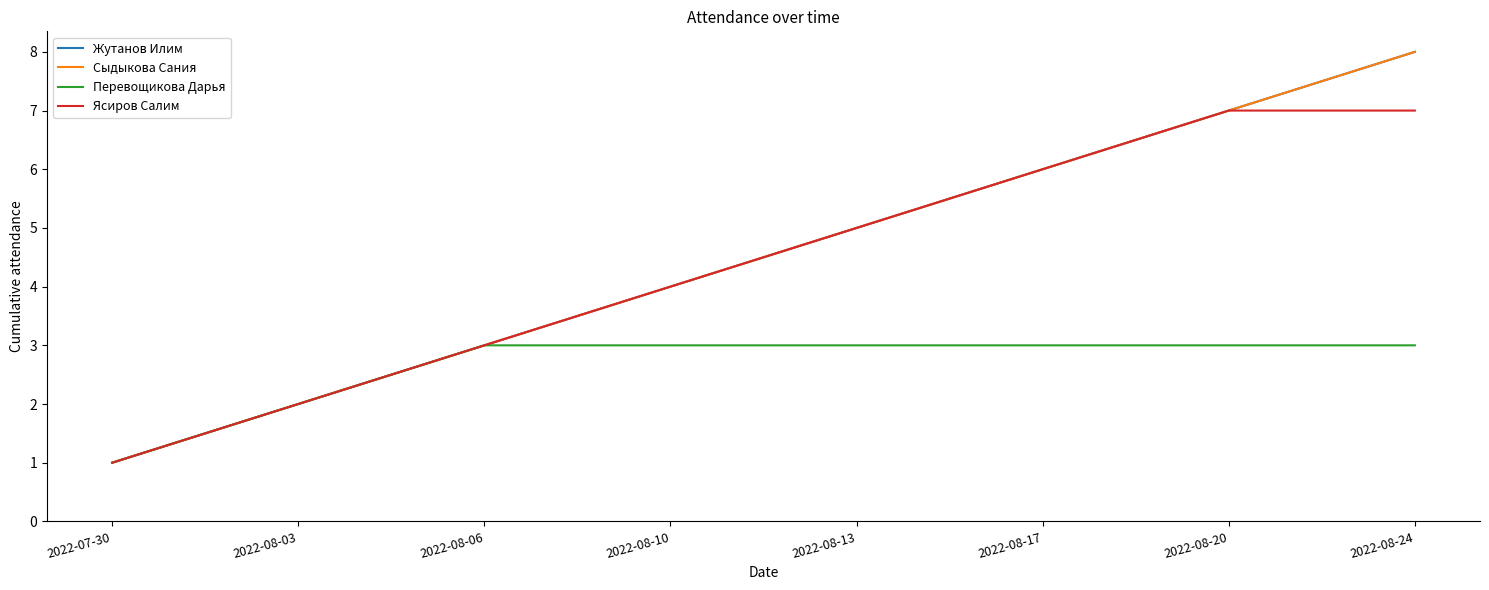

What is the maximum value for Жутанов Илим?

8